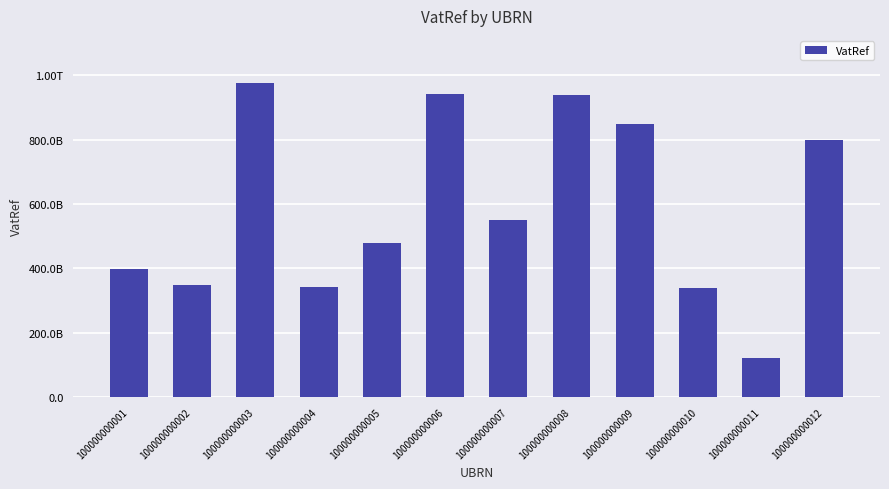

Which has a higher value, 100000000012 or 100000000011?

100000000012